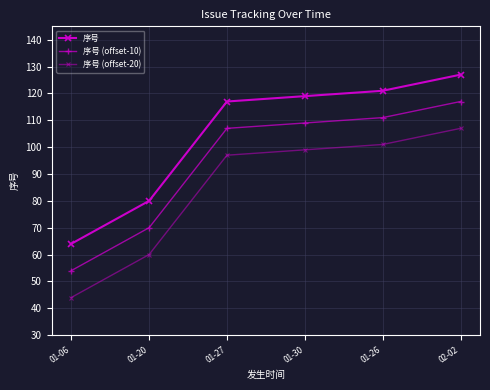

How many lines are shown in the chart?

3